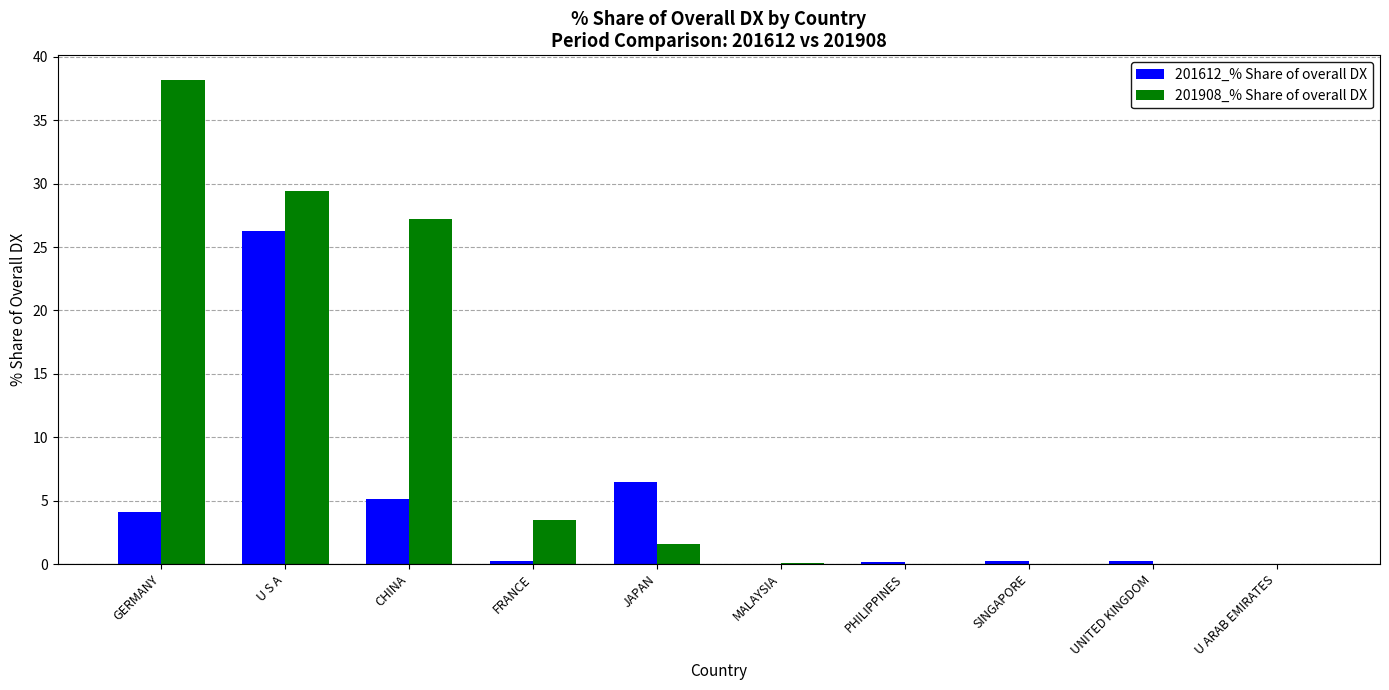

True or false: 201612_% Share of overall DX has a value of 1.1 at GERMANY.

False